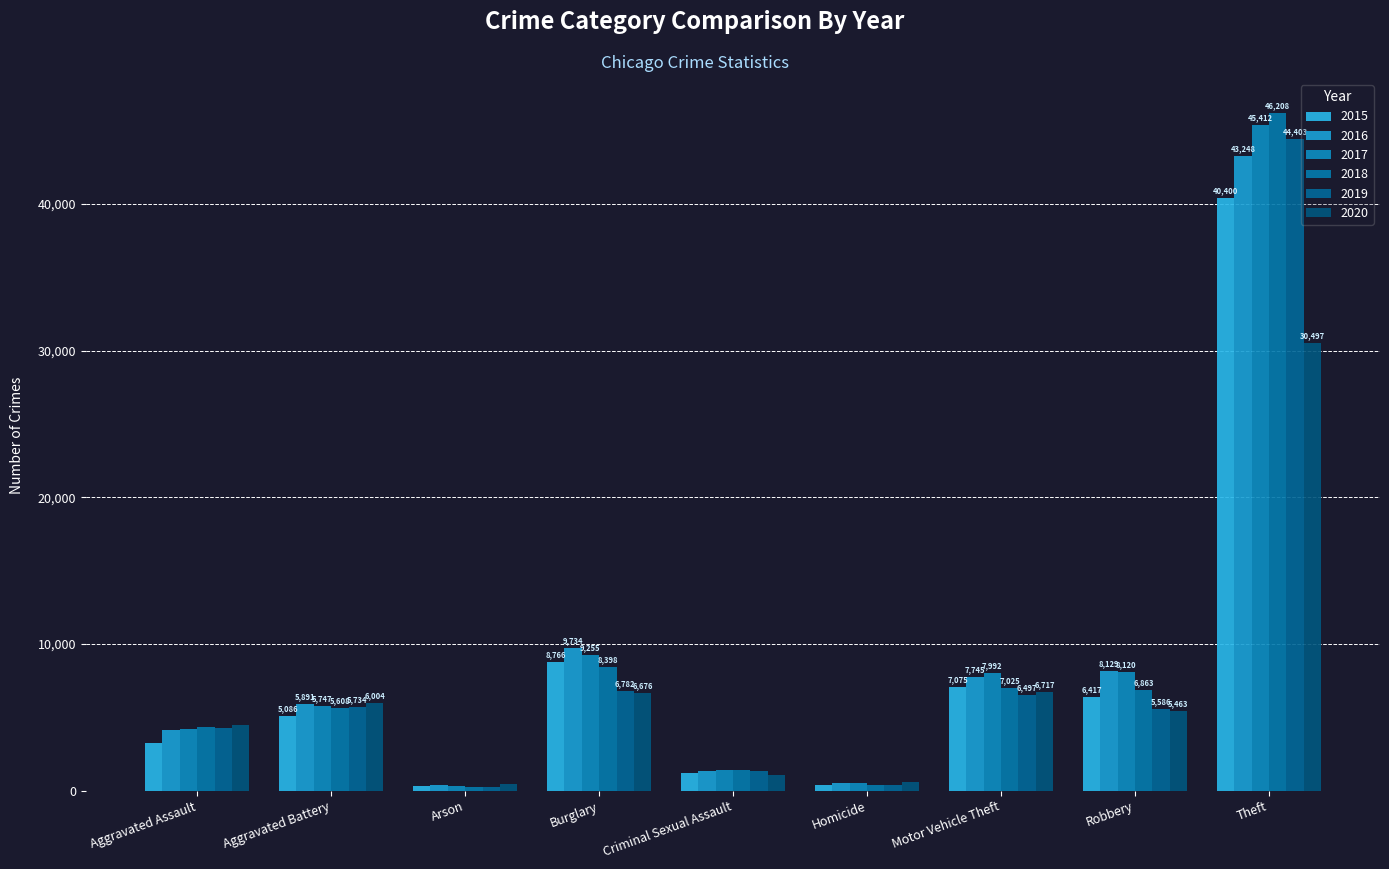

The 2016 series shows 533 at Homicide. True or false?

True